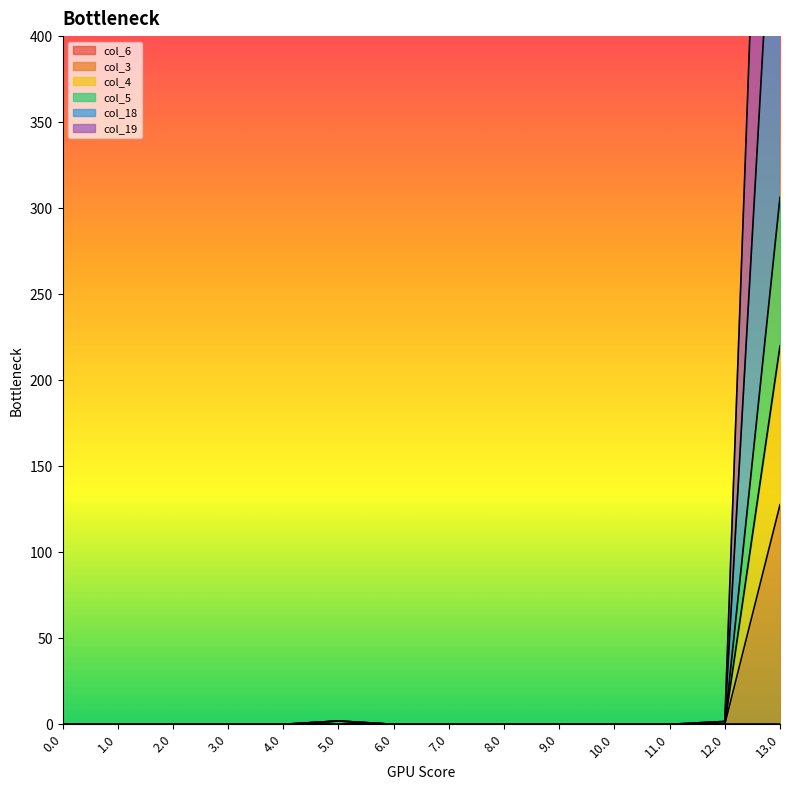

Is the value of col_5 at 11.0 greater than the value of col_18 at 10.0?

No